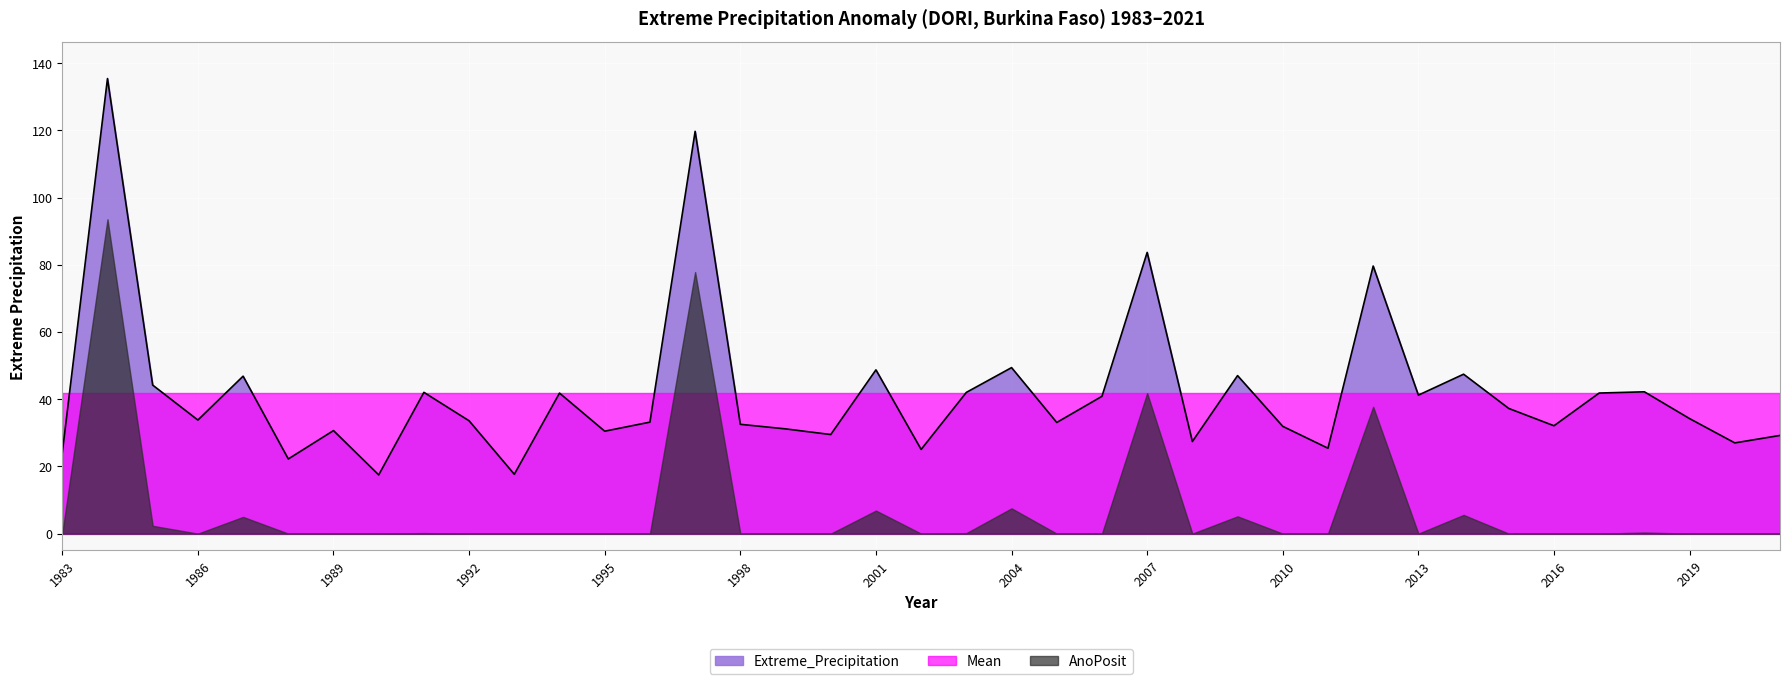

The value of Extreme_Precipitation at 2012 is 79.6. True or false?

True